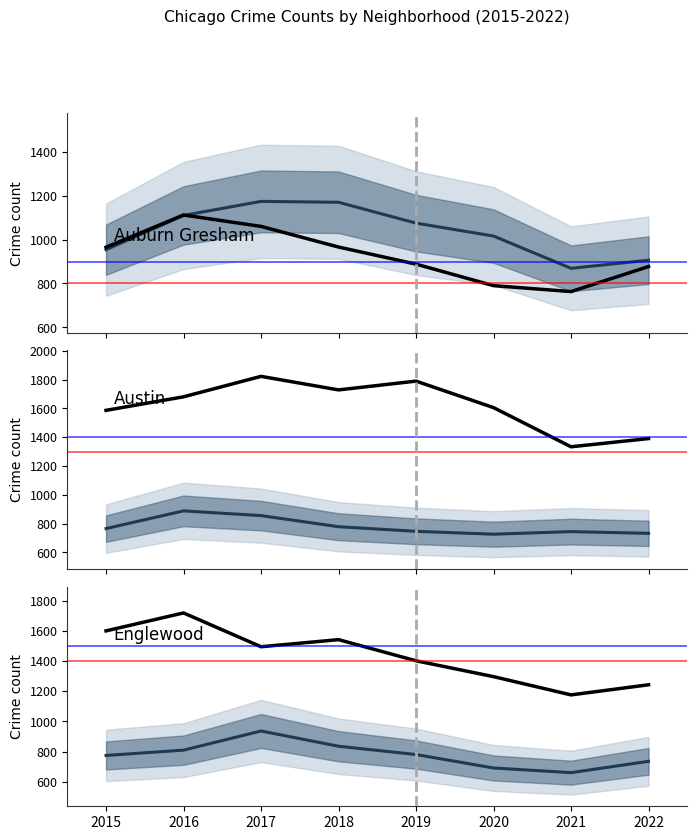

True or false: Grand Crossing and Englewood intersect in this chart.

False